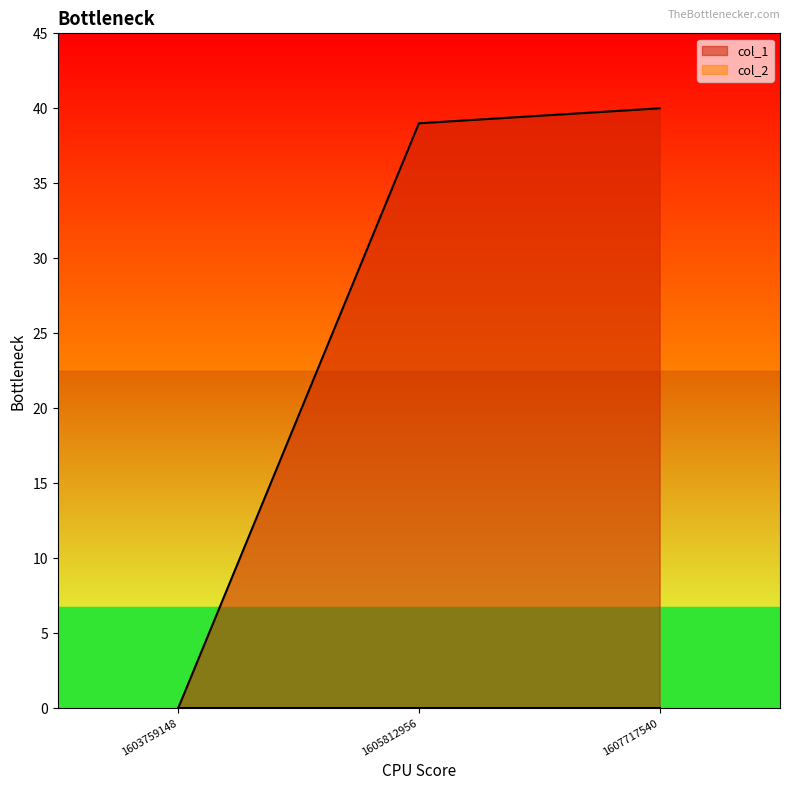

Is it true that the value at 1603759148 is 26?

False